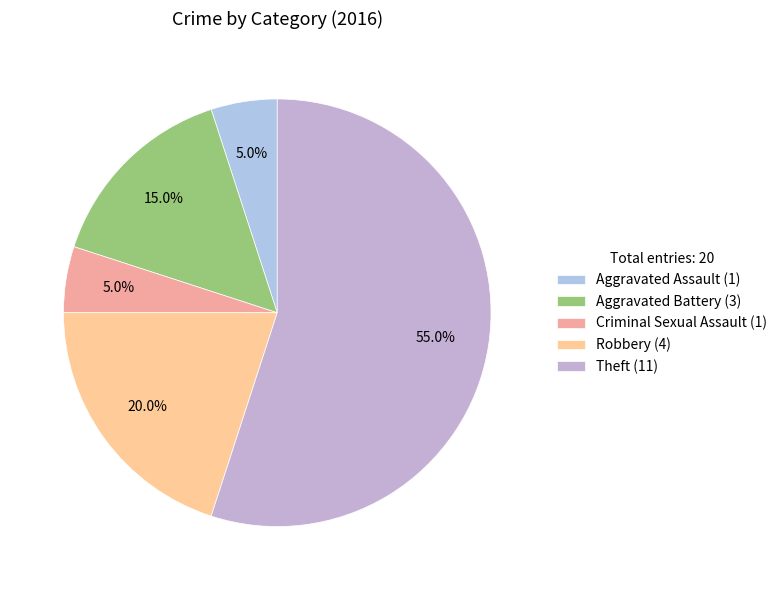

How many segments does this pie chart have?

5